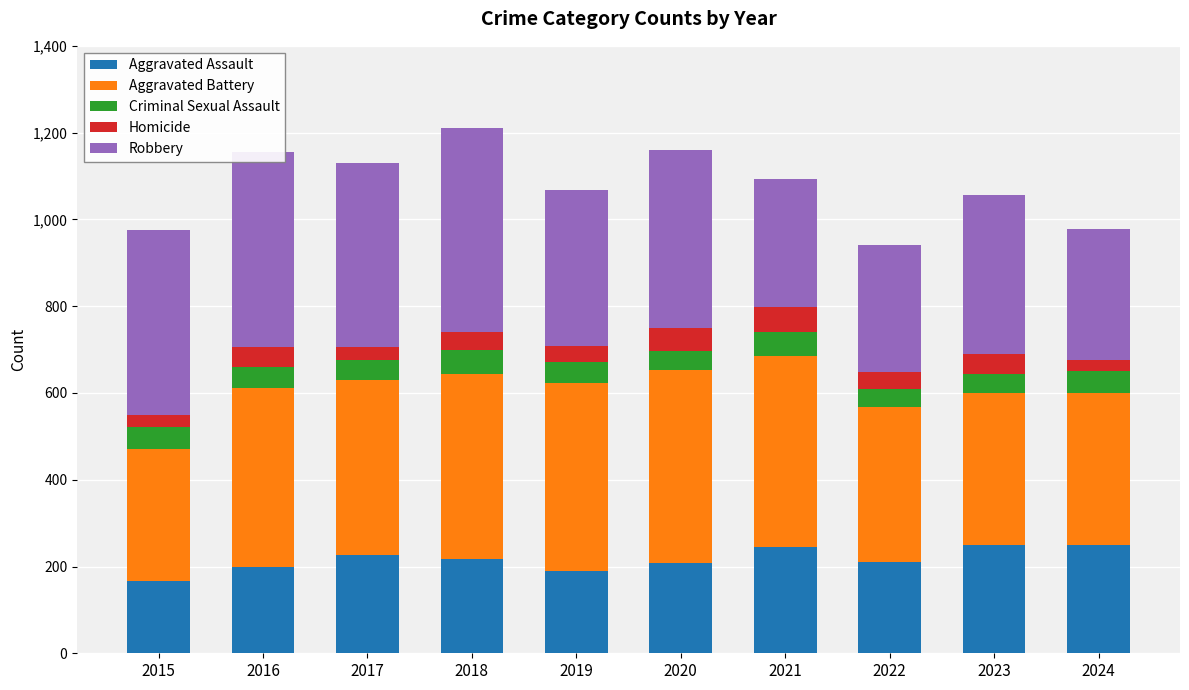

The value of Aggravated Assault at 2021 is 244. True or false?

True